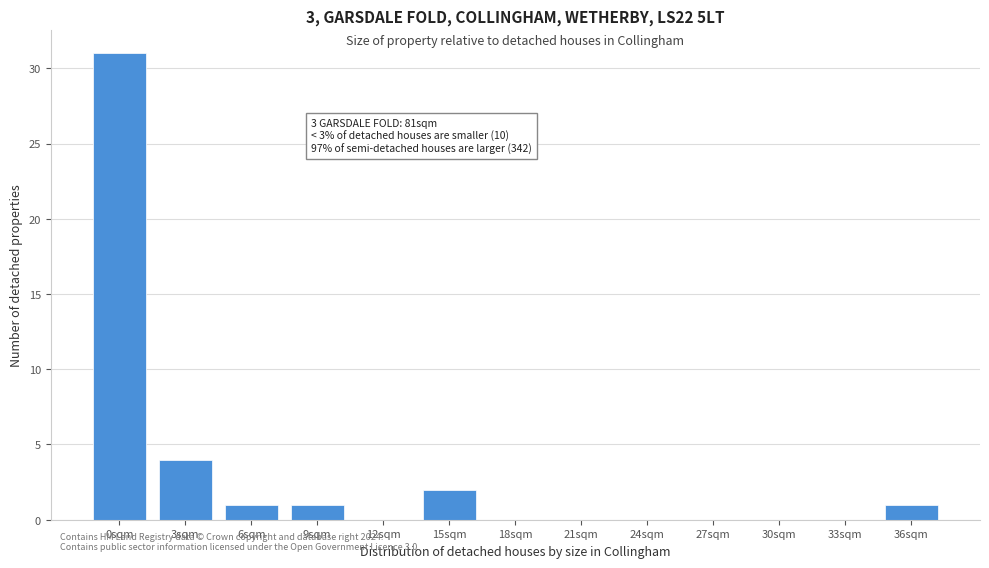

Reading right to left, extract all data points from this chart.

36sqm=1	33sqm=0	30sqm=0	27sqm=0	24sqm=0	21sqm=0	18sqm=0	15sqm=2	12sqm=0	9sqm=1	6sqm=1	3sqm=4	0sqm=31